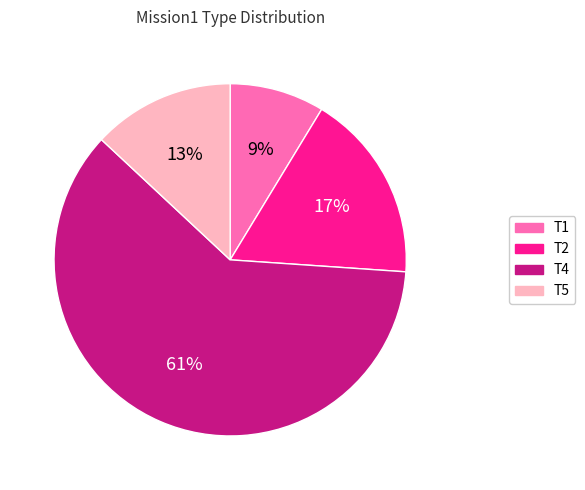

To the nearest percent, what is the difference between the largest and smallest slice percentages?

52%